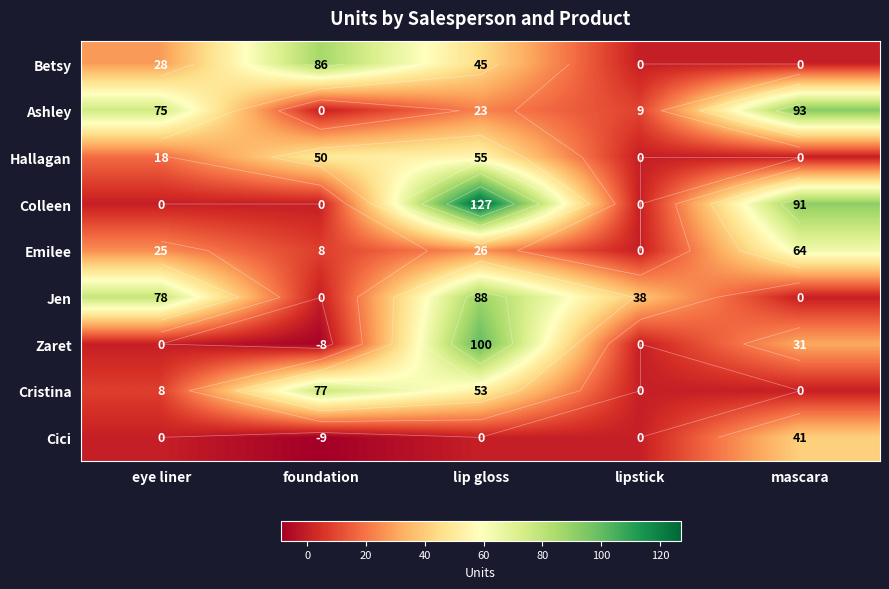

At how many categories does at least one series exceed -2?

5